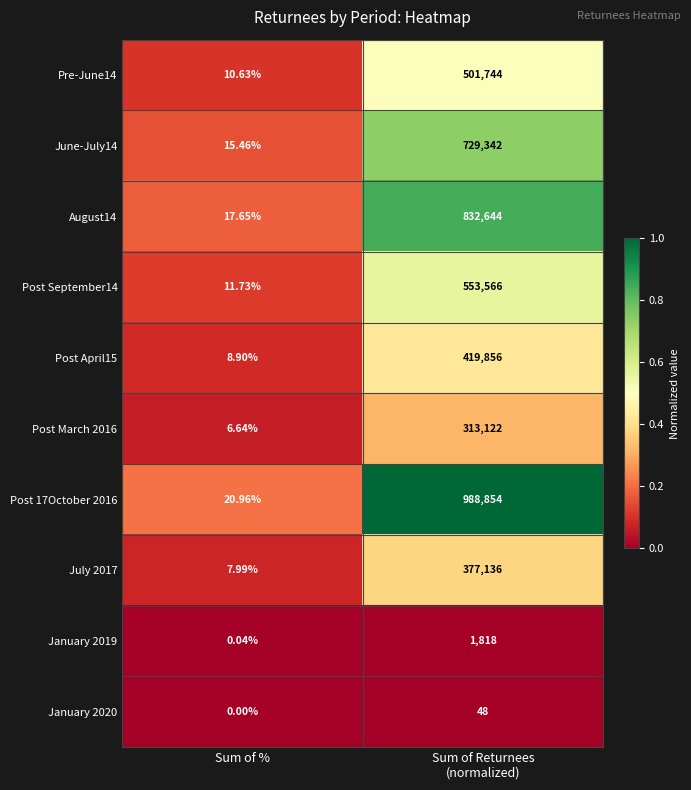

Which category has the lowest value in the August14 series?

Sum of %